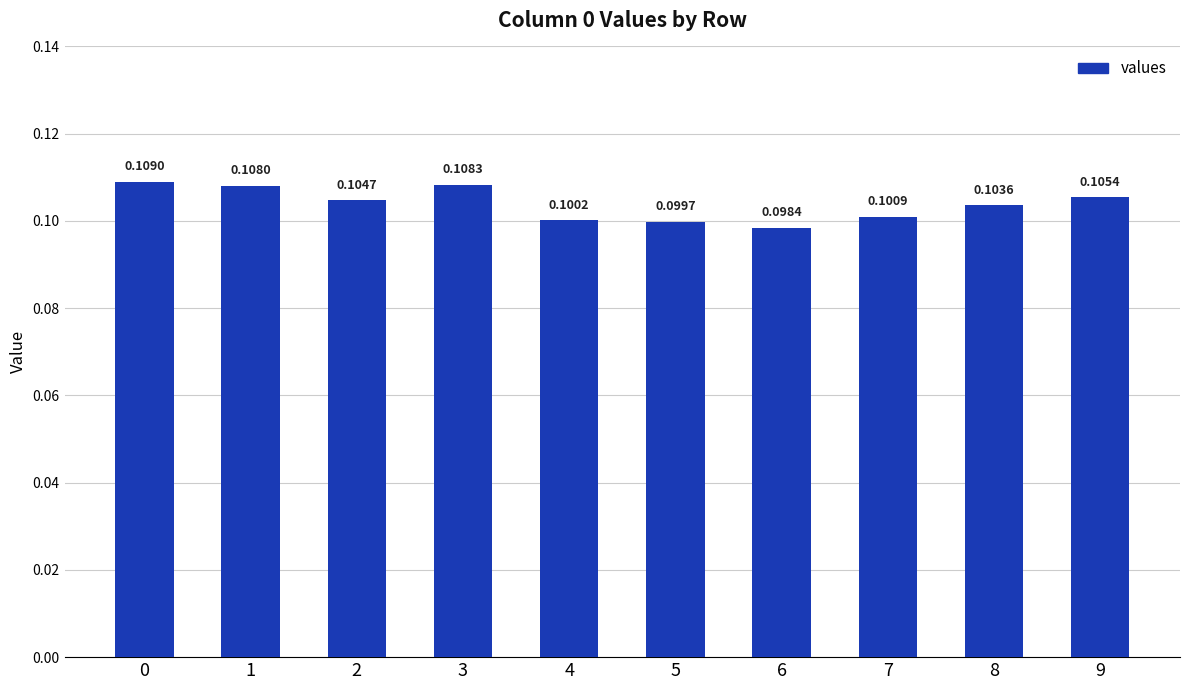

How many series are shown in this chart?

1